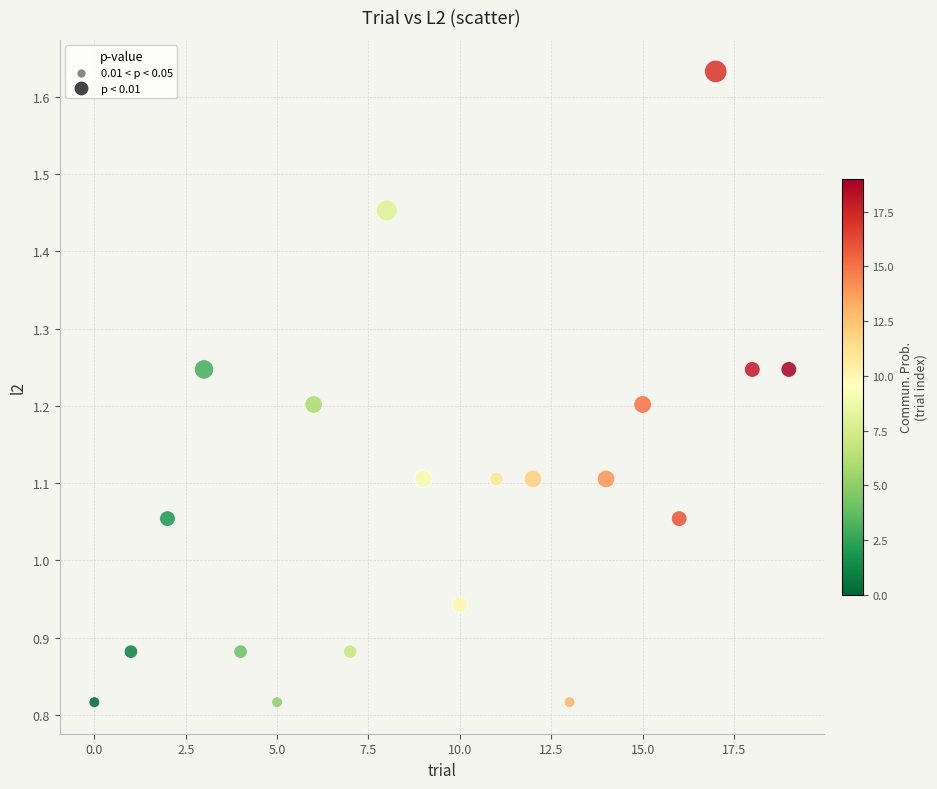

How many points are shown in the scatter plot?

20